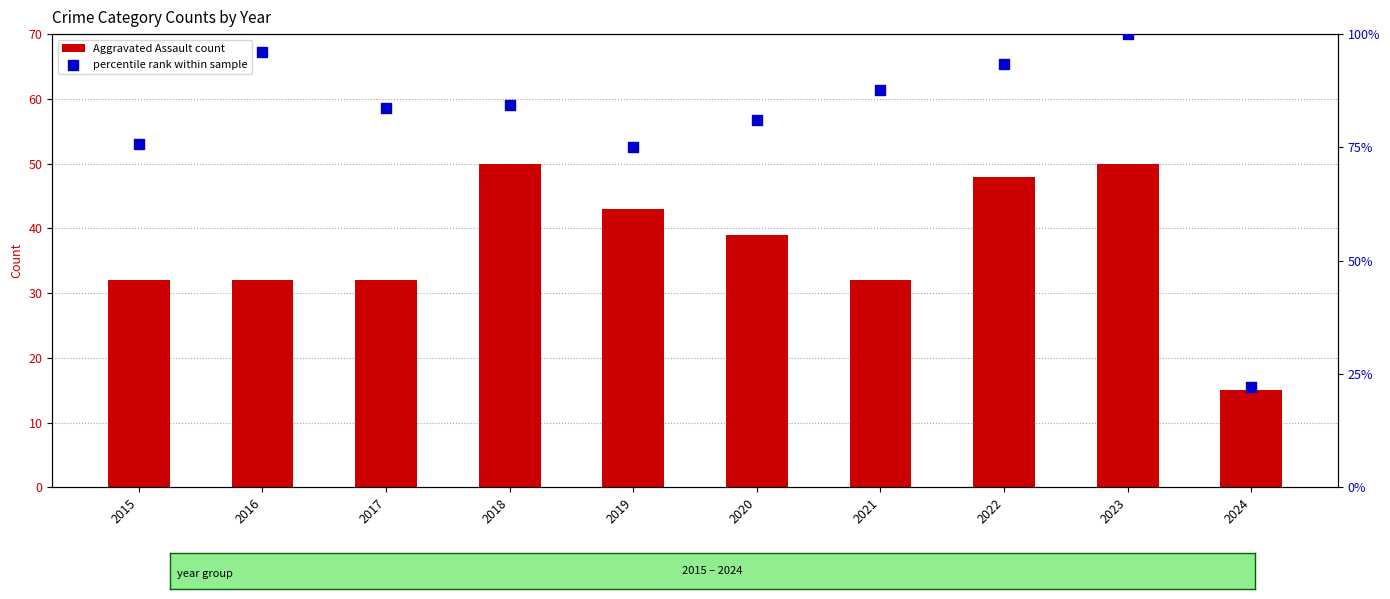

Which series has the largest Y range (max minus min)?

percentile rank within sample